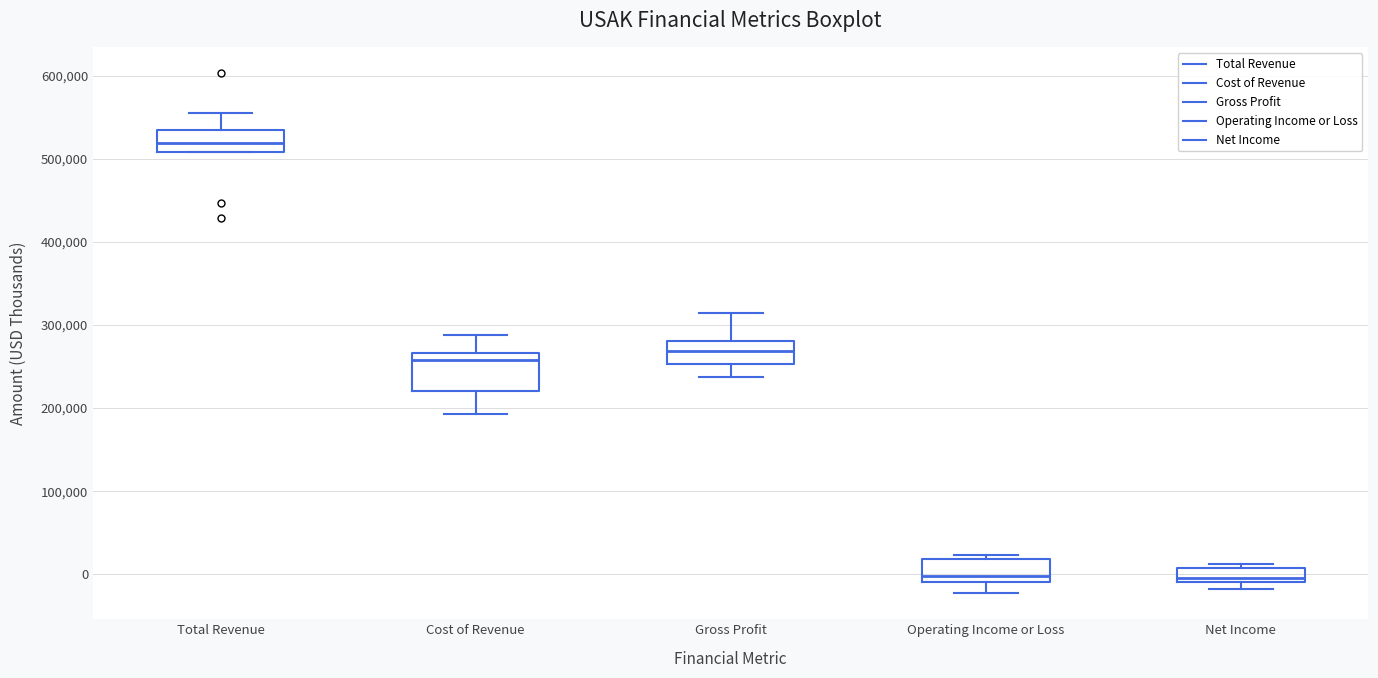

Which box is the tallest, from its lower edge to its upper edge?

Cost of Revenue